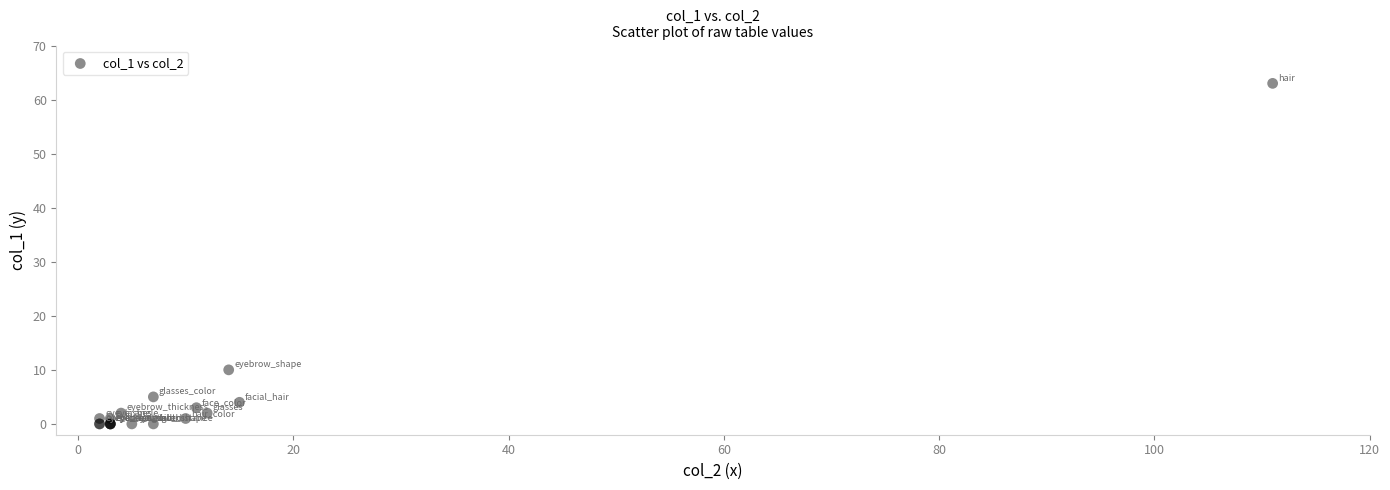

What Y value in the scatter plot is closest to 31?

10